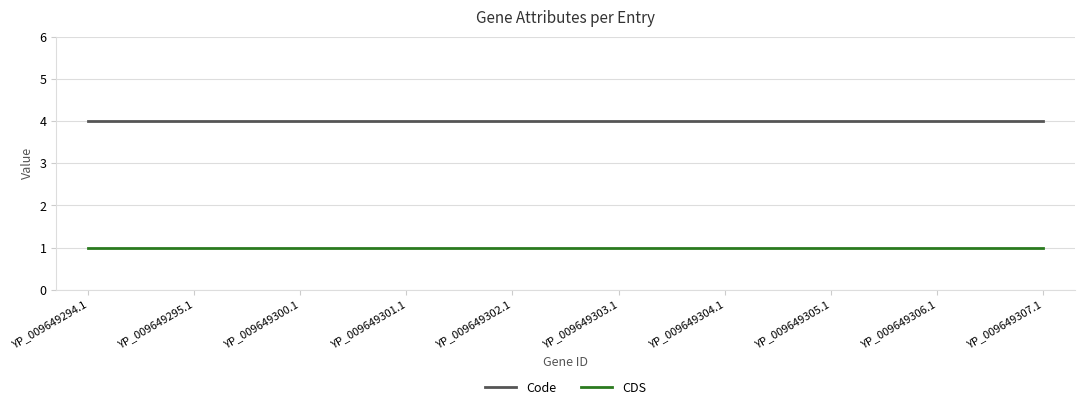

Reading left to right, what are all the values shown in this chart?

Code: YP_009649294.1=4	YP_009649295.1=4	YP_009649300.1=4	YP_009649301.1=4	YP_009649302.1=4	YP_009649303.1=4	YP_009649304.1=4	YP_009649305.1=4	YP_009649306.1=4	YP_009649307.1=4
CDS: YP_009649294.1=1	YP_009649295.1=1	YP_009649300.1=1	YP_009649301.1=1	YP_009649302.1=1	YP_009649303.1=1	YP_009649304.1=1	YP_009649305.1=1	YP_009649306.1=1	YP_009649307.1=1